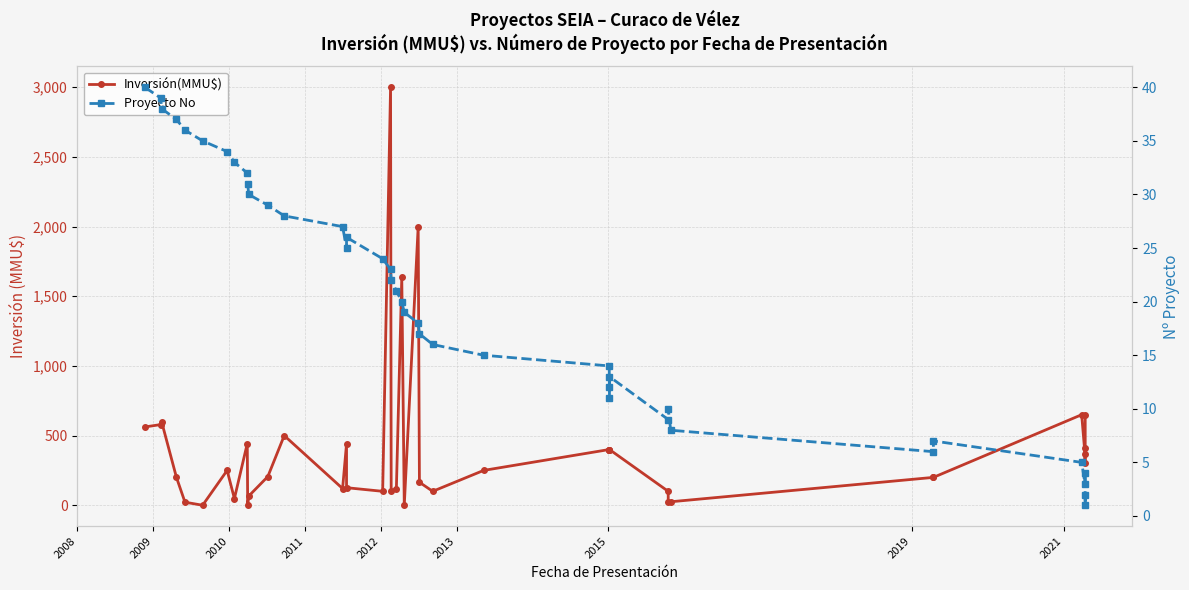

Is this an area chart (filled region under the line)?

No